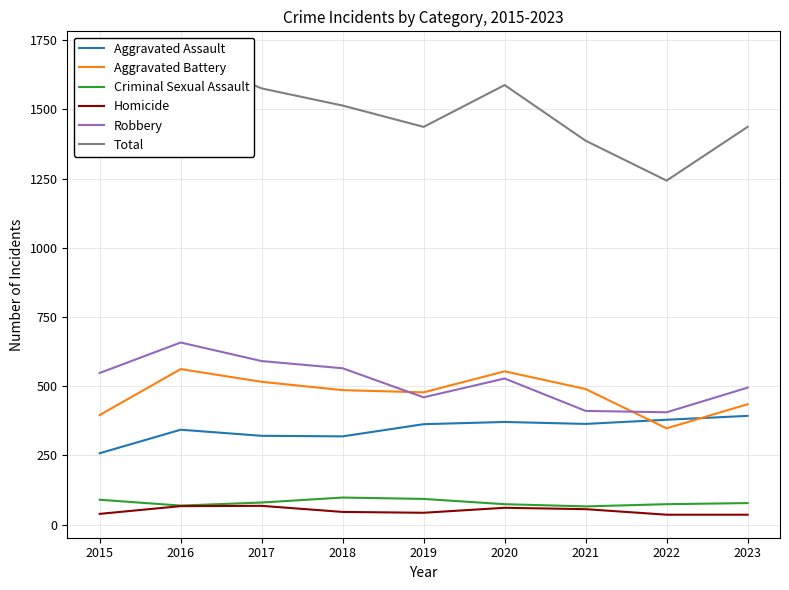

What value does the Aggravated Battery series have at 2017?

516